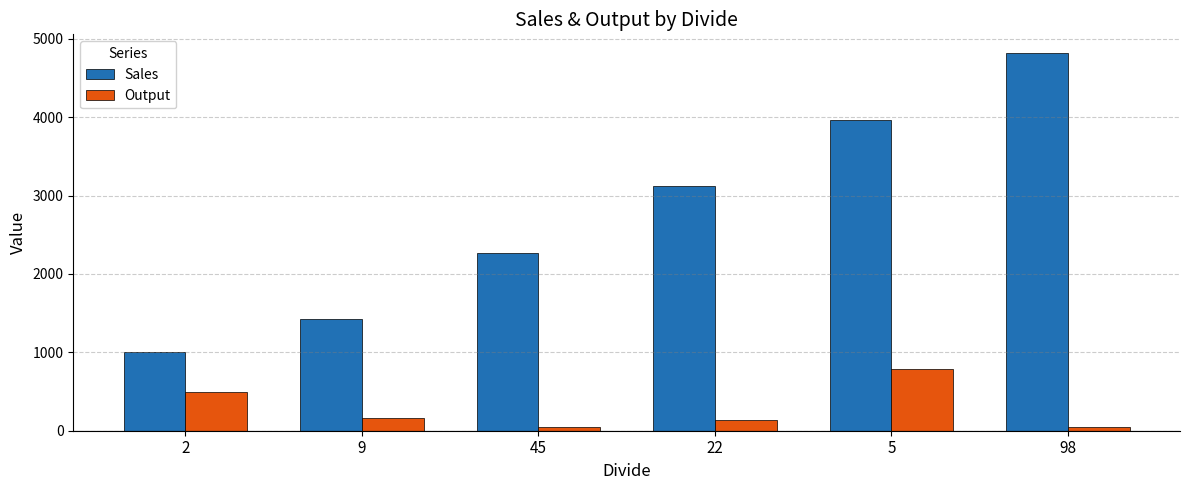

Between 9 and 45, which series saw the biggest shift?

Sales